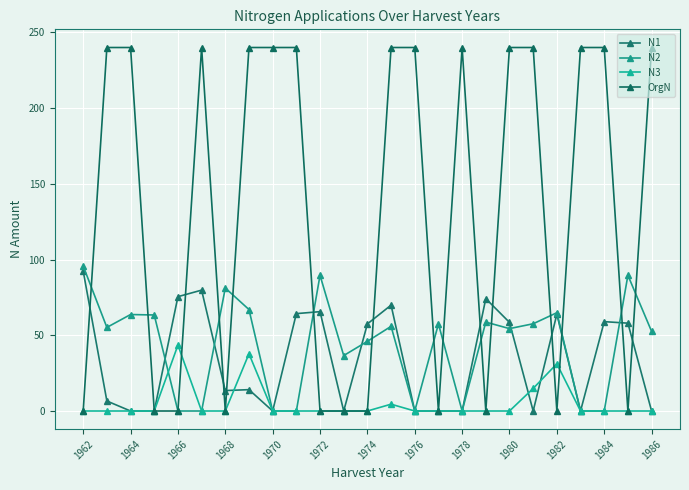

Which series ends up on top after the final intersection of N2 and N1?

N2